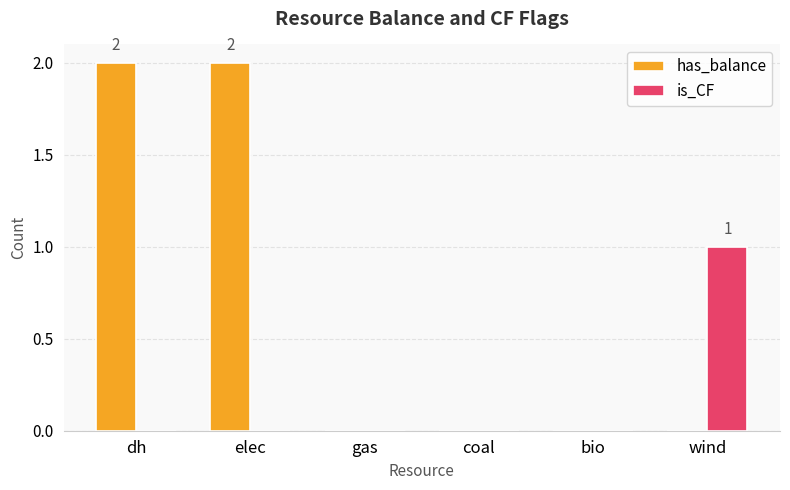

What are all the series names shown in the legend?

has_balance, is_CF